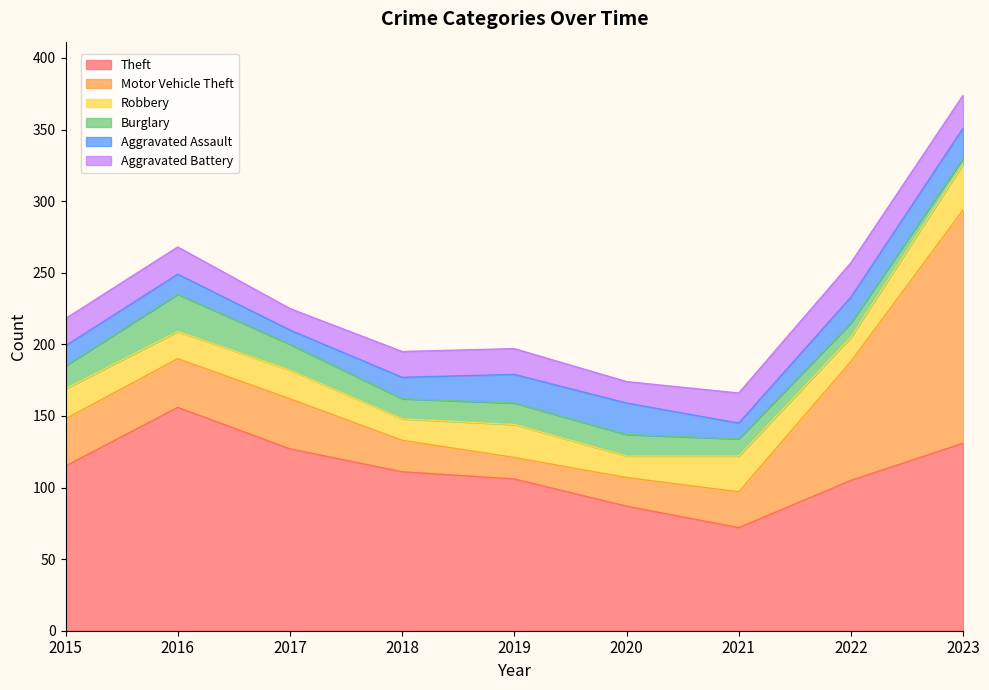

Does the chart display data point markers on the line(s)?

No